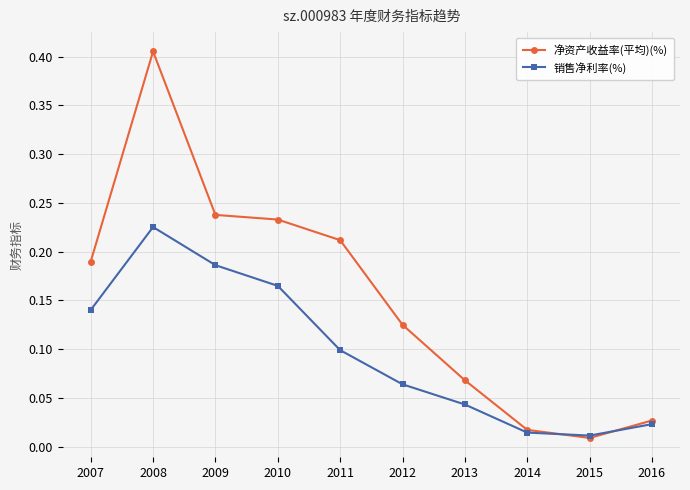

How many interior local valleys does the 净资产收益率(平均)(%) series have?

1